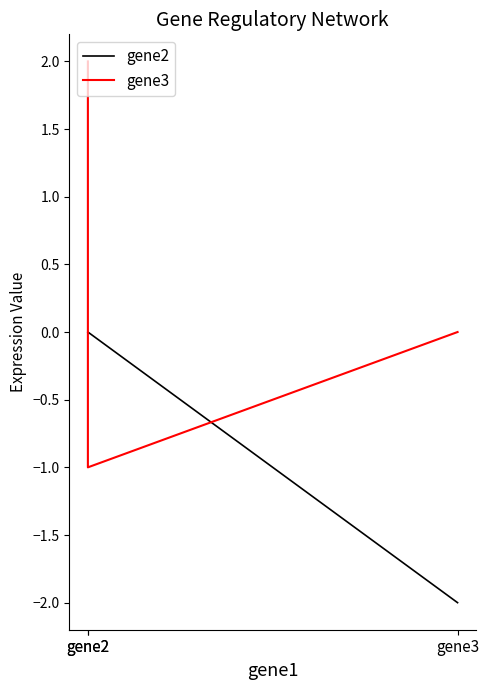

Is the value of gene2 at gene3 greater than the value of gene3 at gene3?

No